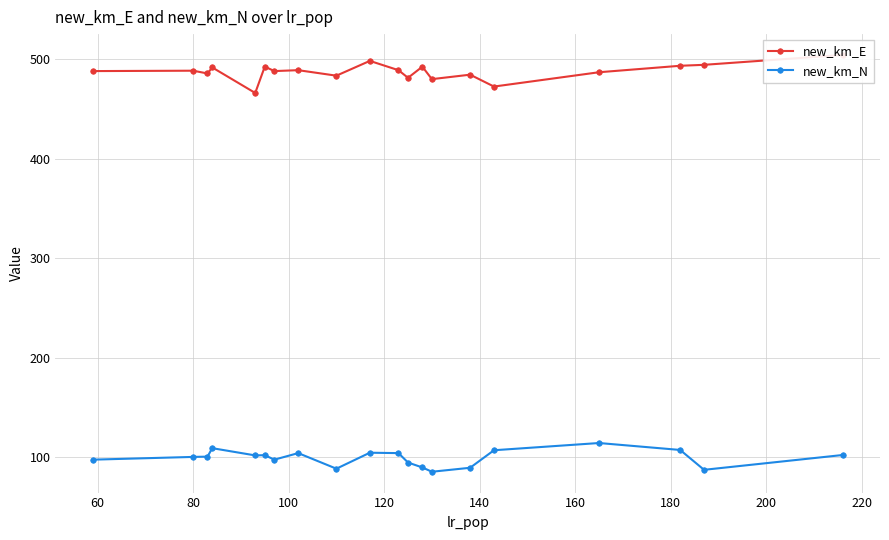

What is the maximum value shown in the chart?

504.1